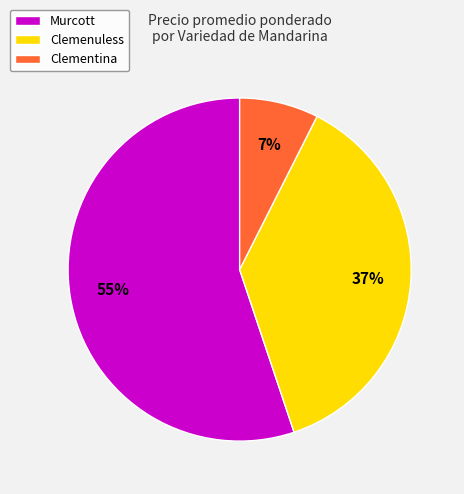

To the nearest percent, what is the difference between the Murcott and Clementina slice percentages?

48%